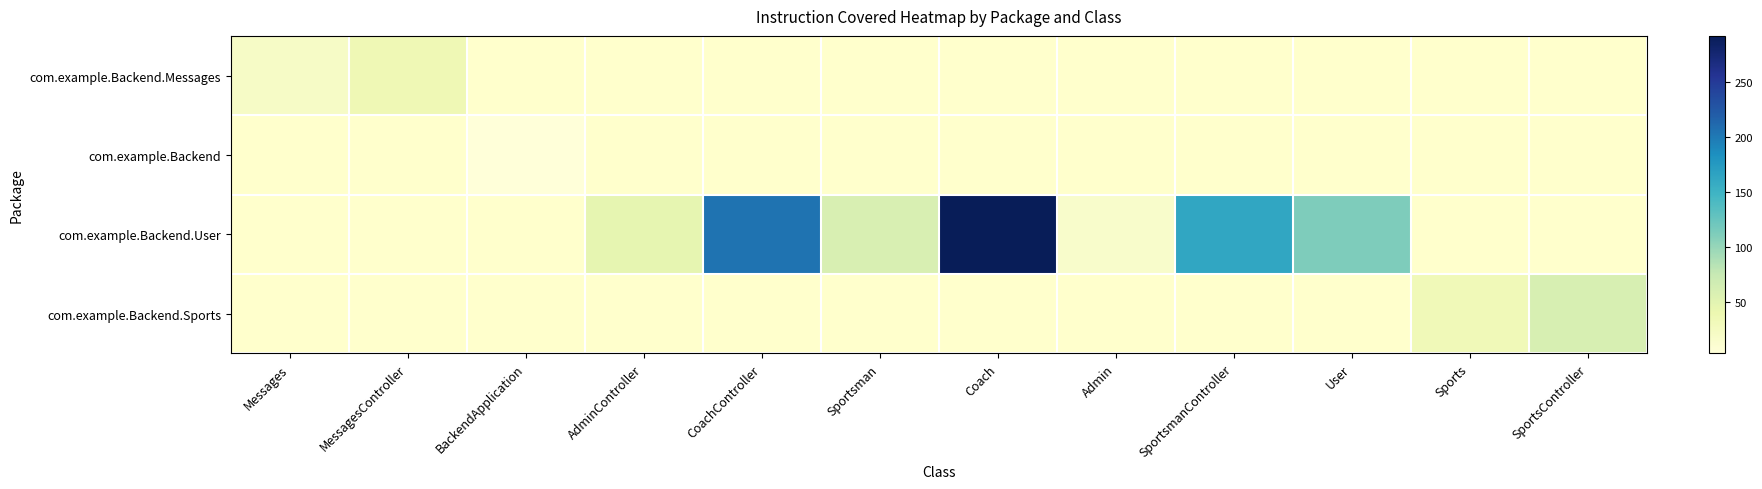

At which label does com.example.Backend.User reach its minimum?

Messages